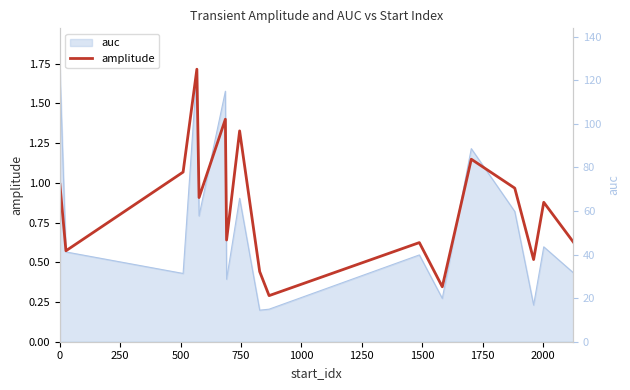

What is the difference between the maximum and minimum values?

1.4